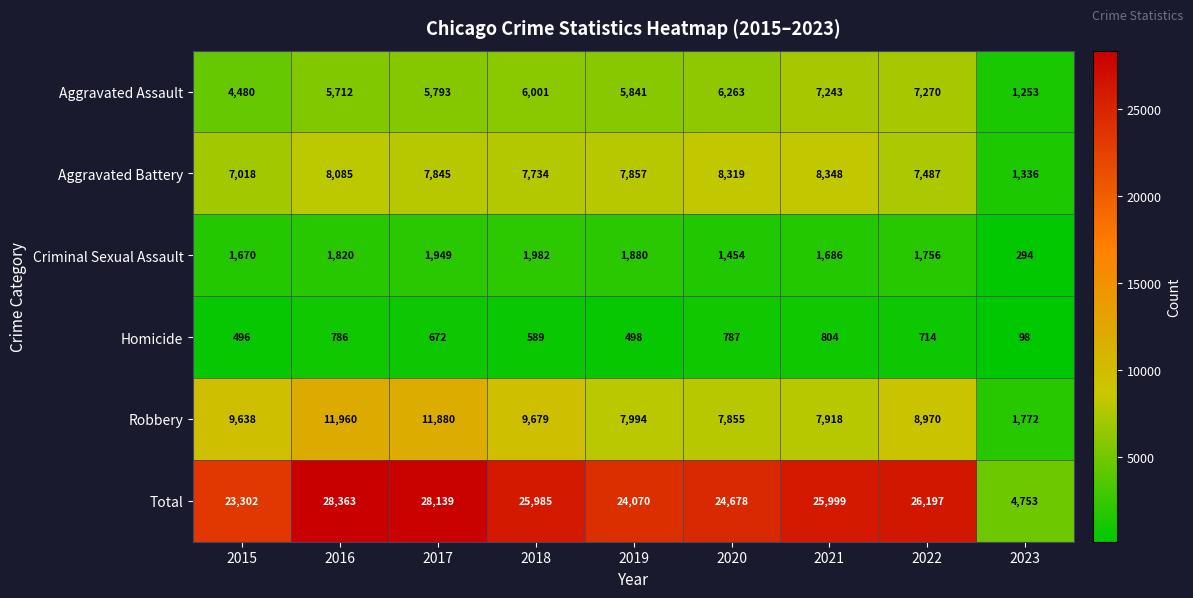

What is the difference between the highest and lowest values at 2018?

25396